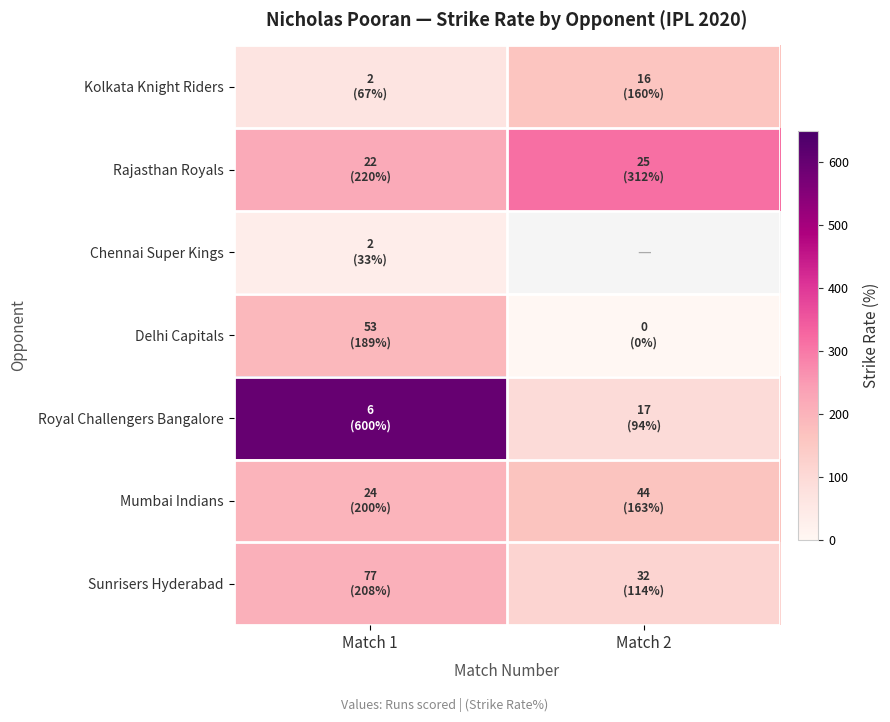

Which series has the largest range (max minus min)?

Royal Challengers Bangalore